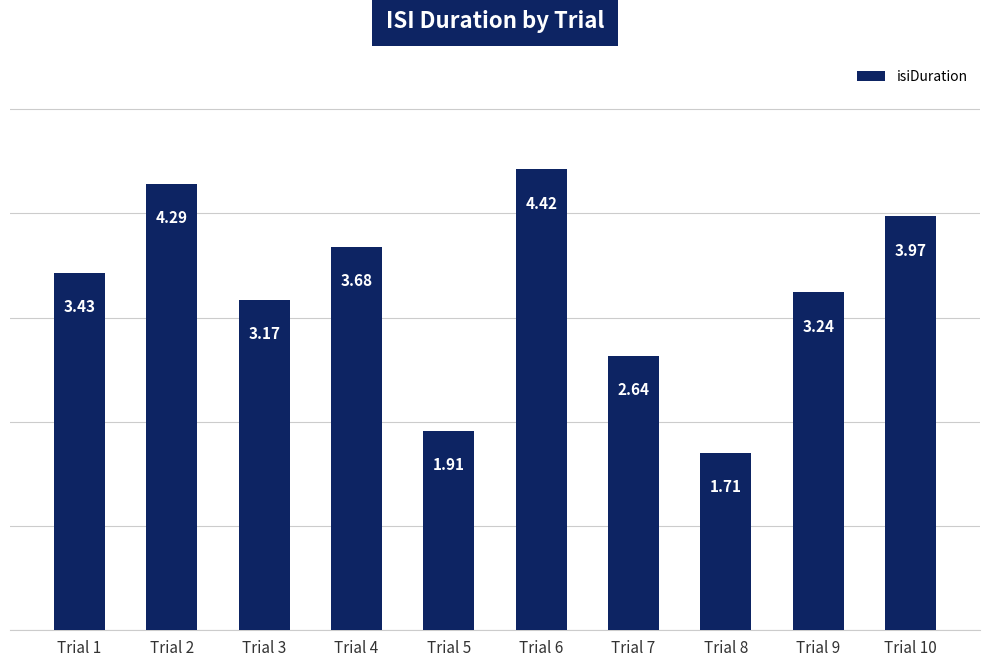

At which category does the chart reach its peak across all series?

Trial 6